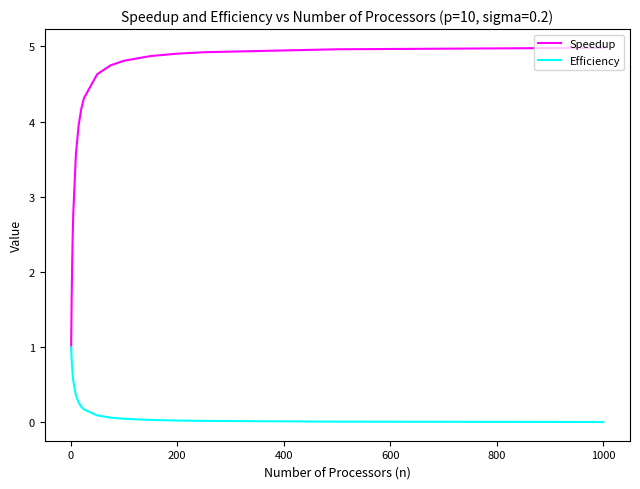

What is the maximum value for Efficiency?

1.0